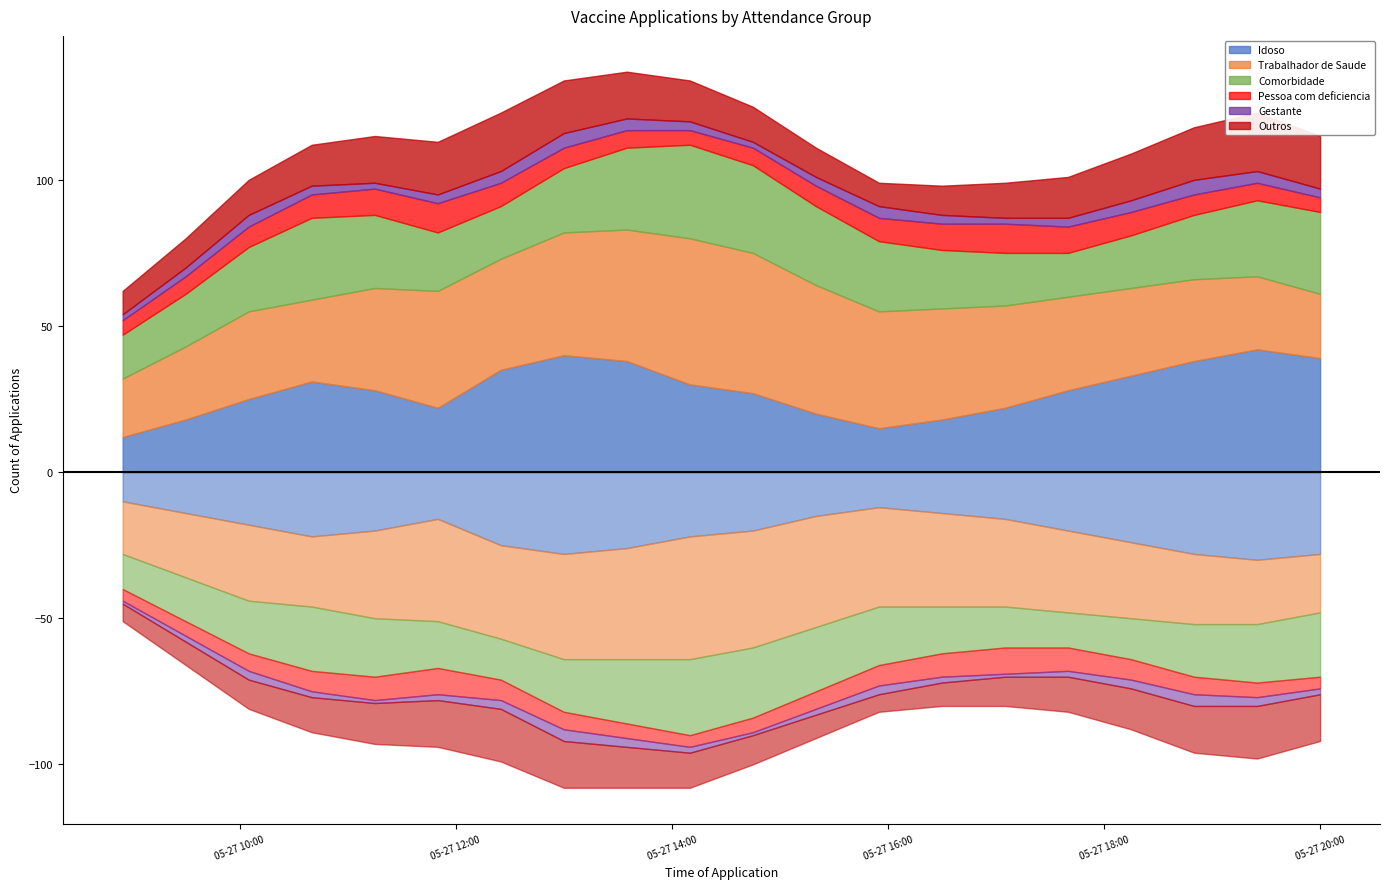

Rank the series by their maximum value, from lowest to highest.

Gestante, Pessoa com deficiencia, Outros, Comorbidade, Idoso, Trabalhador de Saude